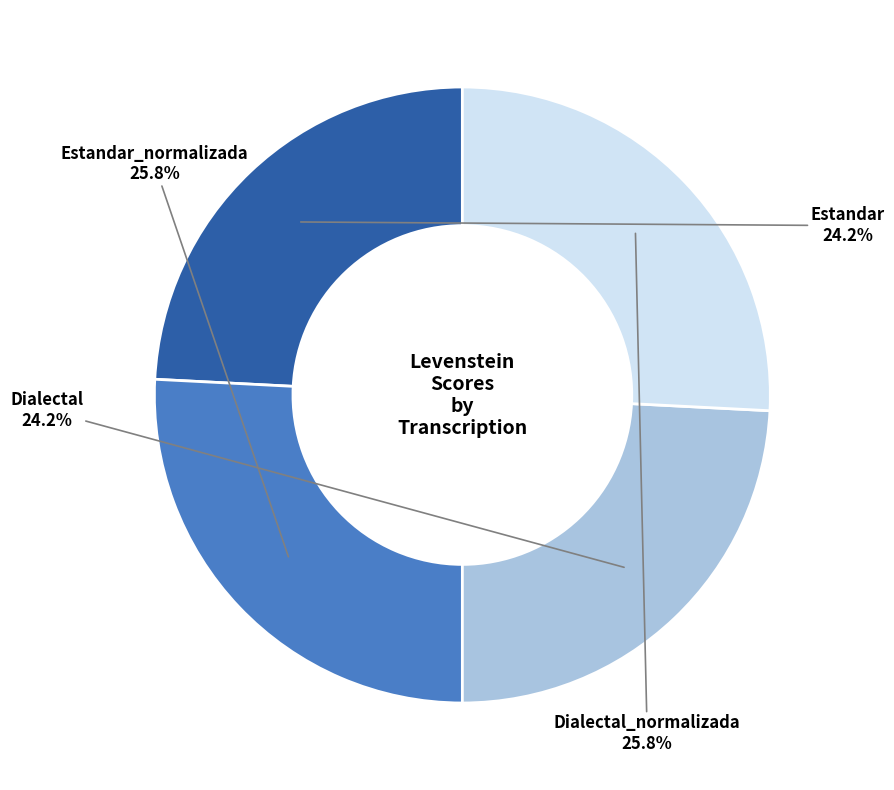

What percentage is NOT represented by Dialectal_normalizada?

74.2%